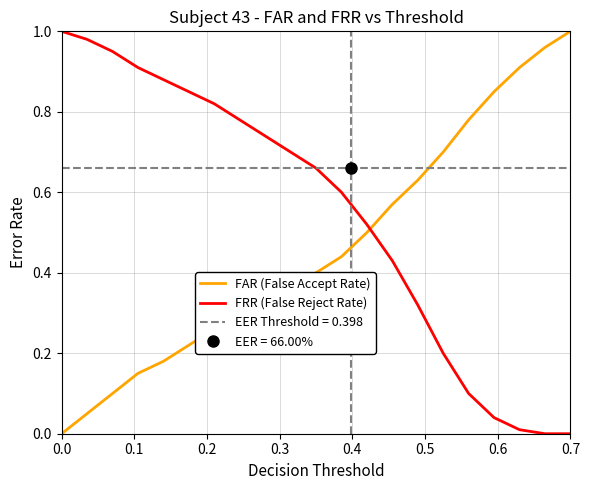

How many times do FAR (False Accept Rate) and FRR (False Reject Rate) cross each other?

1